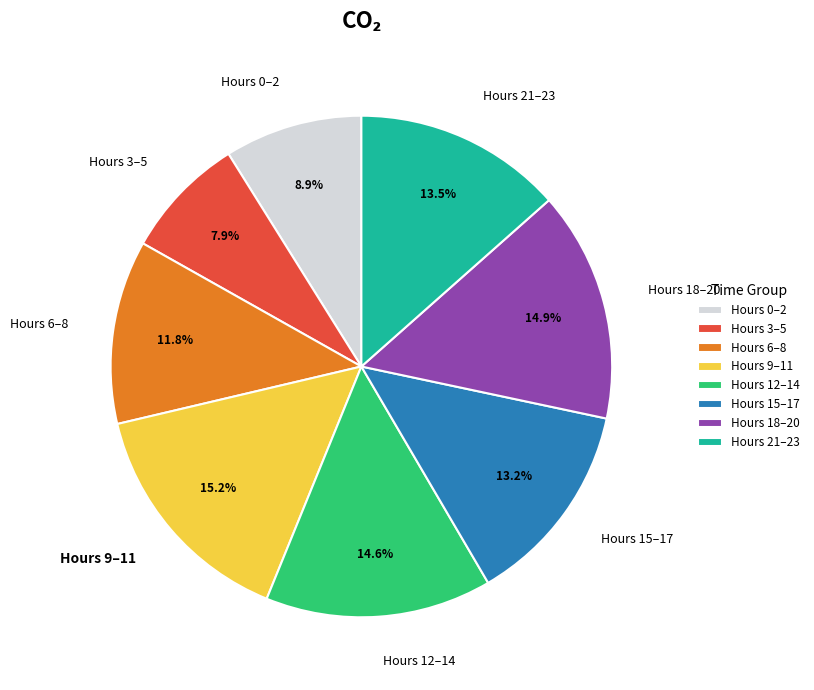

How many slices are in this pie chart?

8